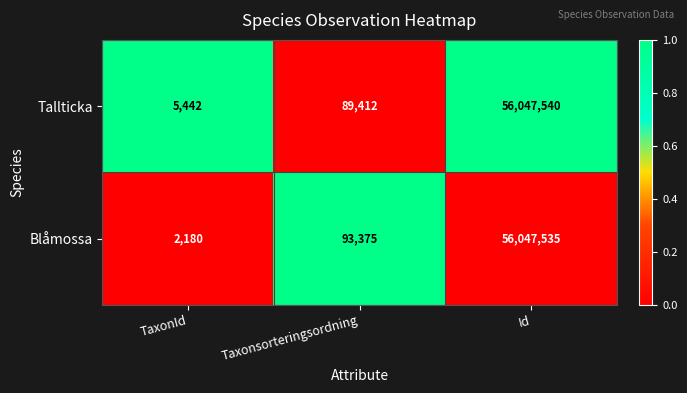

Reading right to left, what are all the values shown in this chart?

Tallticka: Id=56047540	Taxonsorteringsordning=89412	TaxonId=5442
Blåmossa: Id=56047535	Taxonsorteringsordning=93375	TaxonId=2180